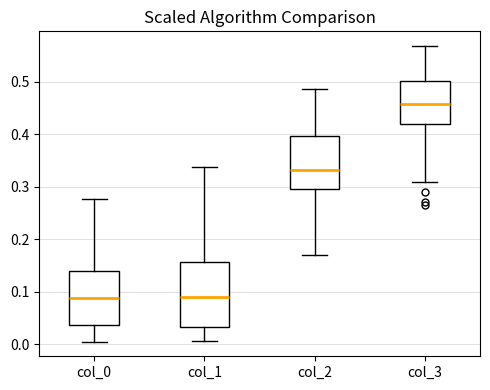

Reading left to right, read every box against the y-axis: the position of its median line, the range the box covers, and the ends of its whiskers. The values are not printed on the chart, so give them approximately, as read against the axis.

col_0: median 0.09, box 0.04 to 0.14, whiskers 0.01 to 0.28
col_1: median 0.09, box 0.03 to 0.16, whiskers 0.01 to 0.34
col_2: median 0.33, box 0.30 to 0.40, whiskers 0.17 to 0.49
col_3: median 0.46, box 0.42 to 0.50, whiskers 0.31 to 0.57